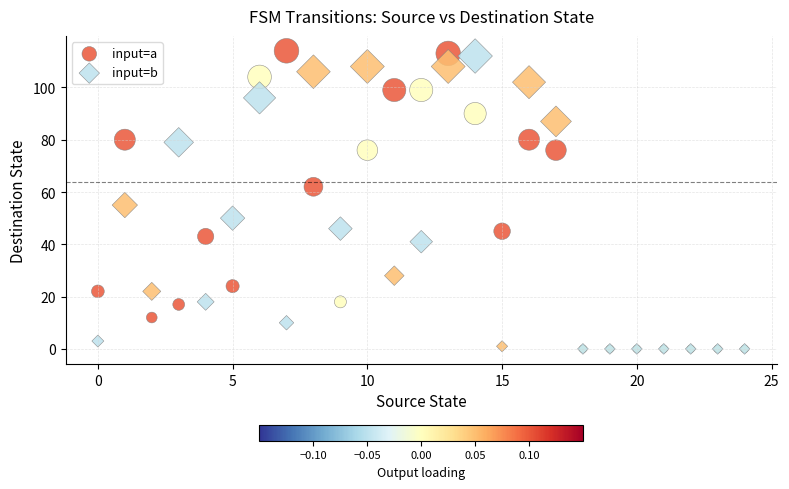

Across all series, what Y value is closest to 57?

55